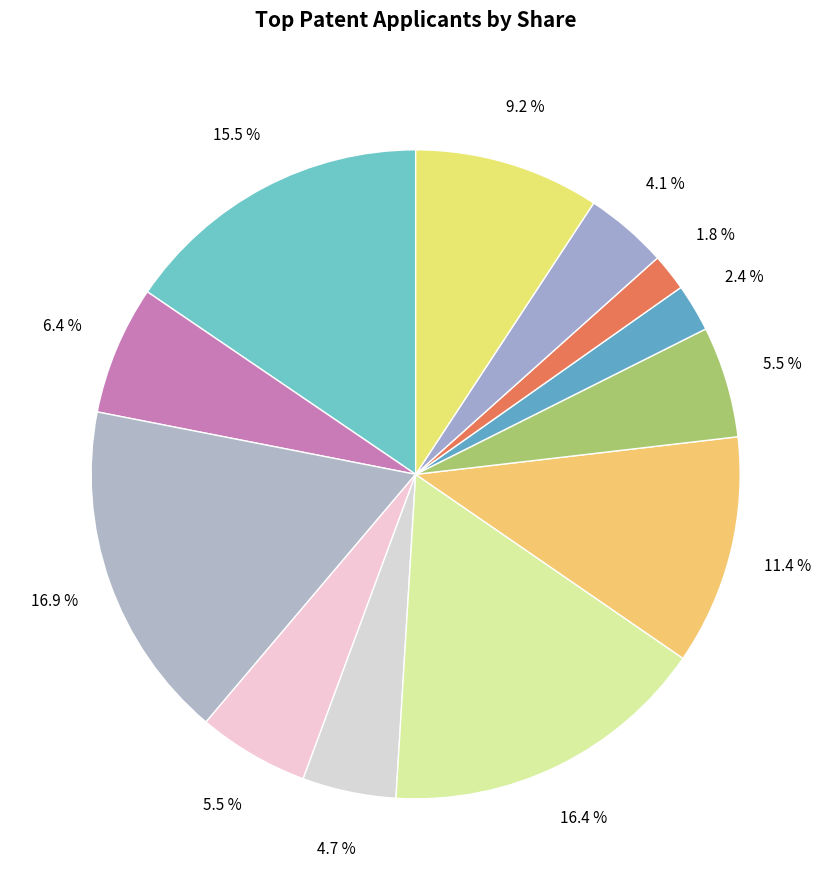

Is there any slice that represents more than half of the pie?

No